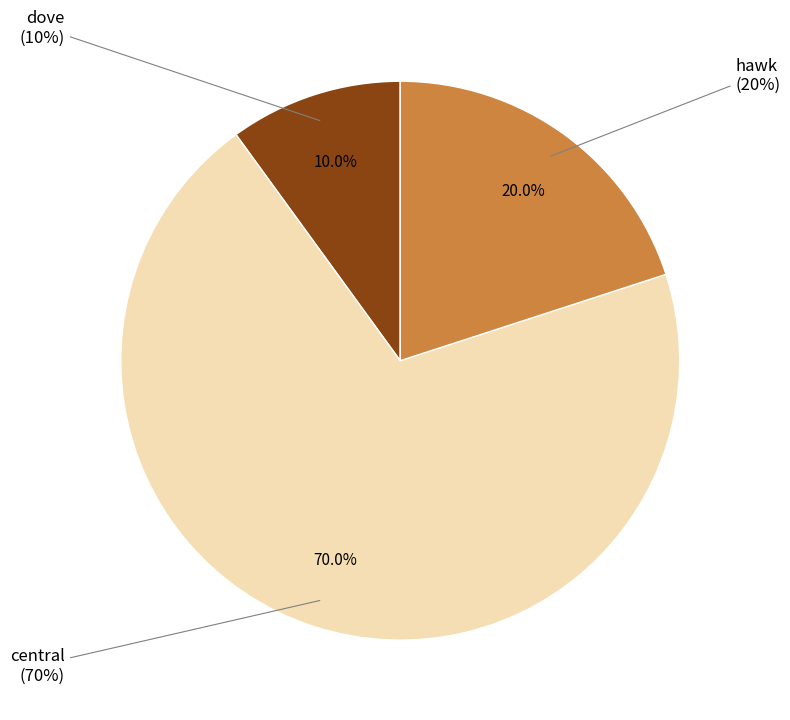

To the nearest percent, what is the average slice percentage?

33%